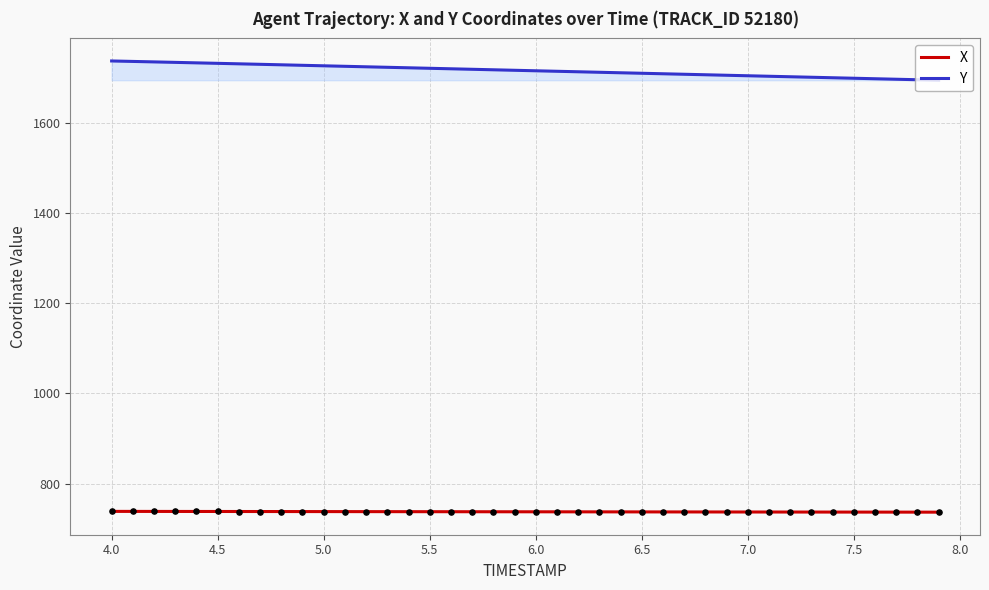

Which series has the largest total across all categories?

Y